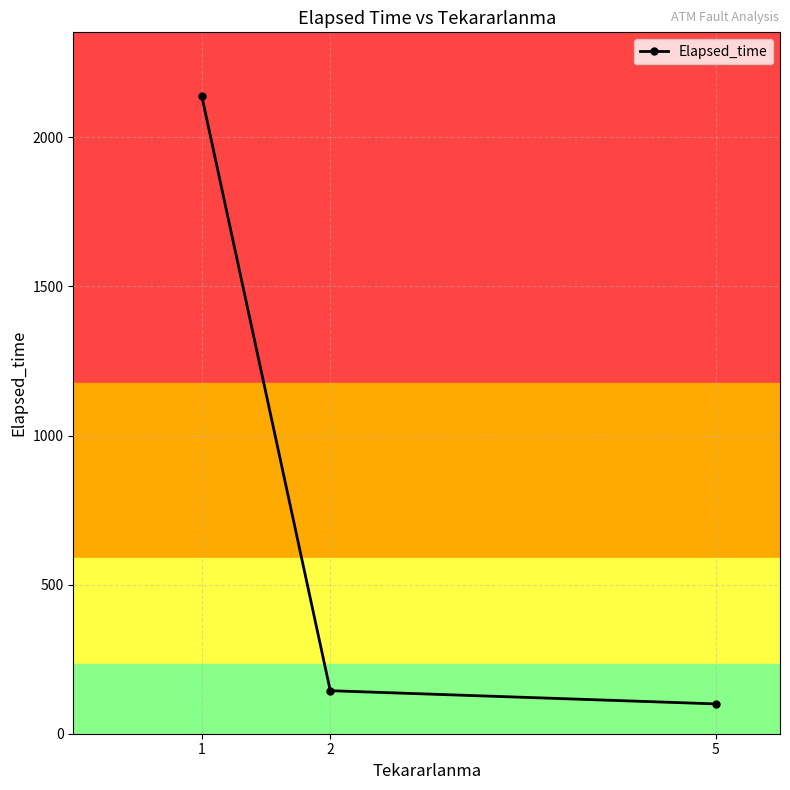

Reading right to left, list all the values displayed in this chart.

100.0	144.3	2138.1